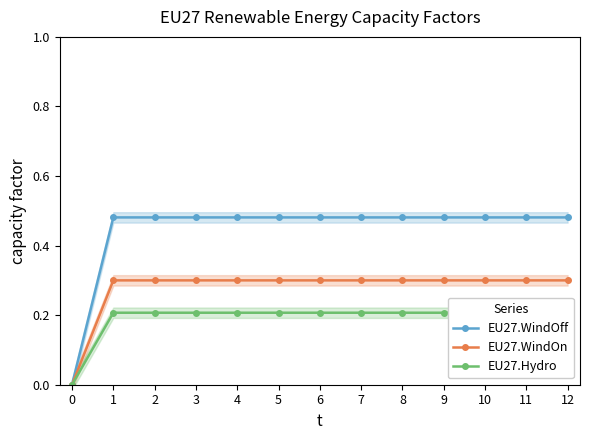

Rank the series by their maximum value, from lowest to highest.

EU27.Hydro, EU27.WindOn, EU27.WindOff